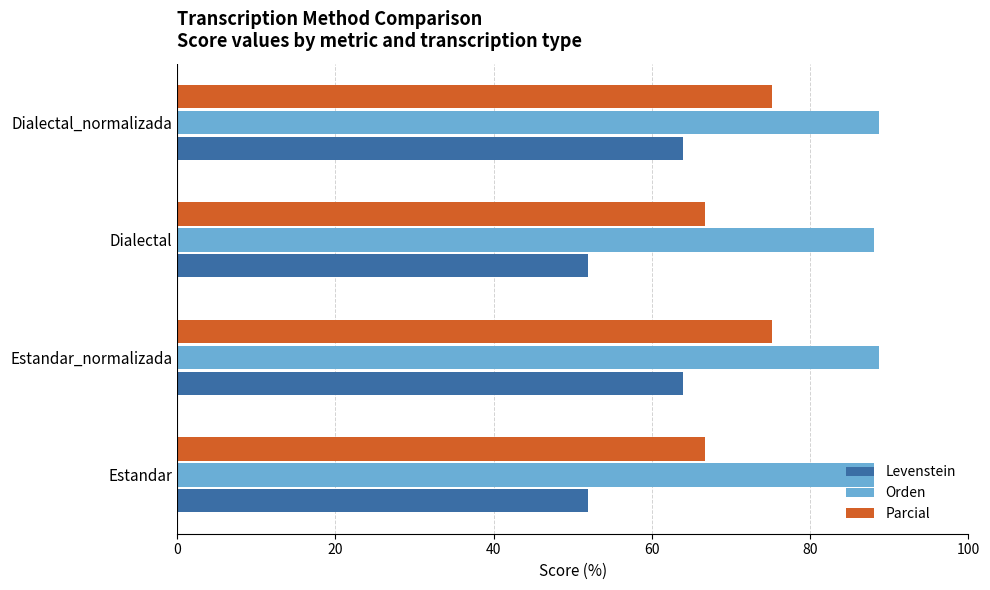

The value of Parcial at Estandar is 66.7. True or false?

True